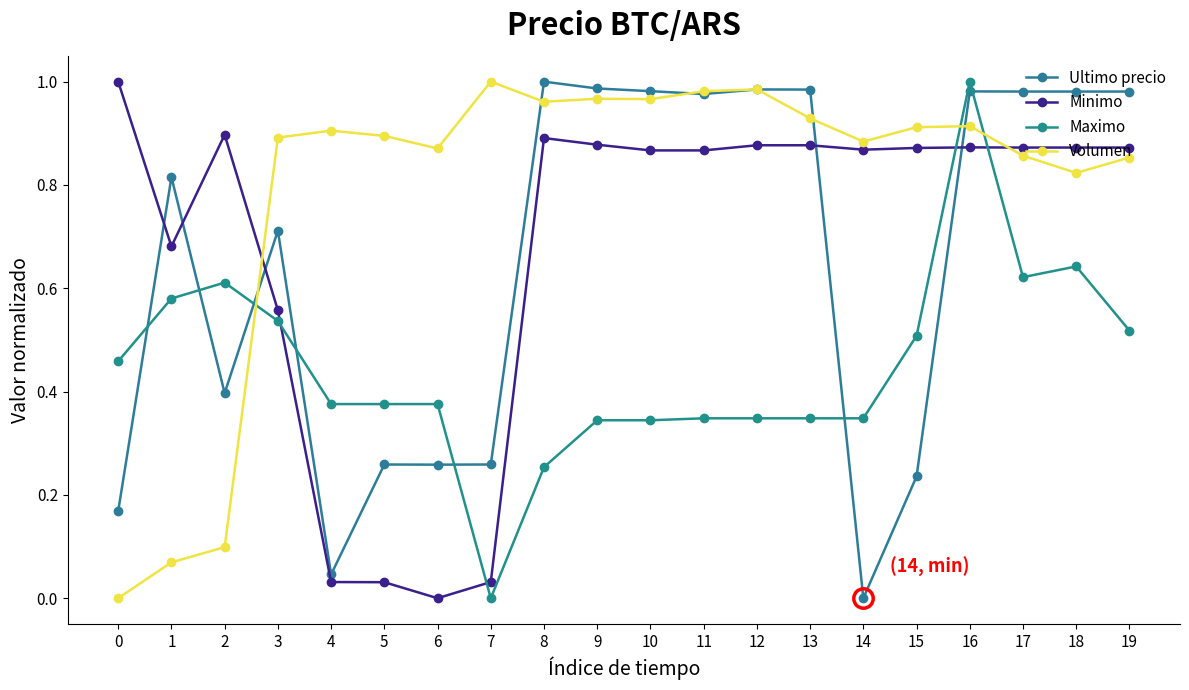

Which series has the largest range (max minus min)?

Maximo